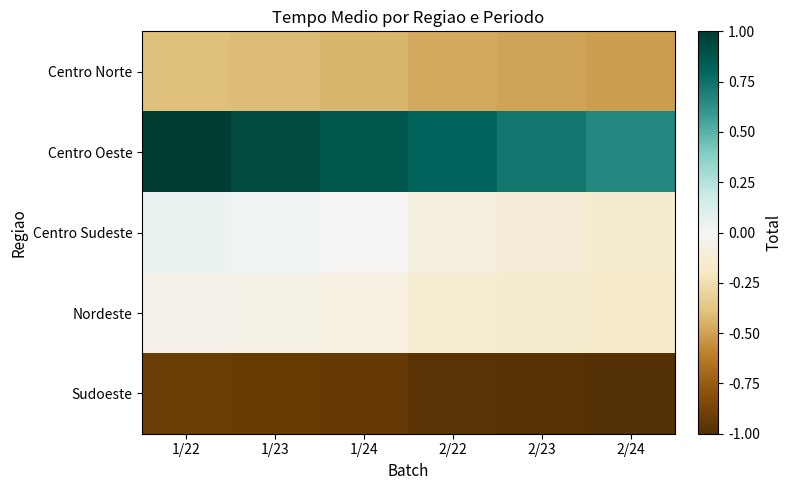

Which category has the lowest value across all series?

2/24